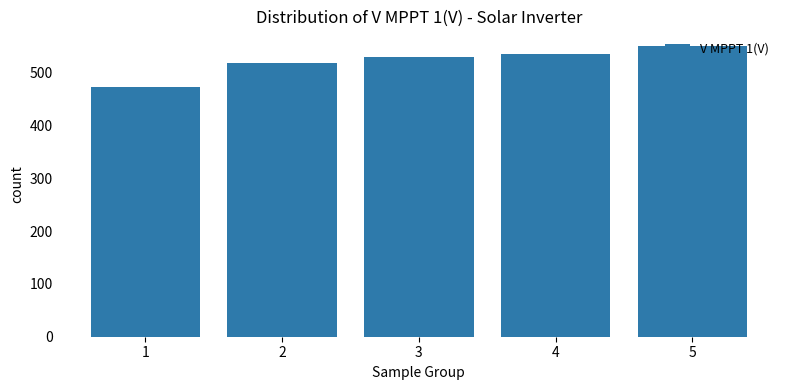

What is the change in value from 1 to 4?

+62.8